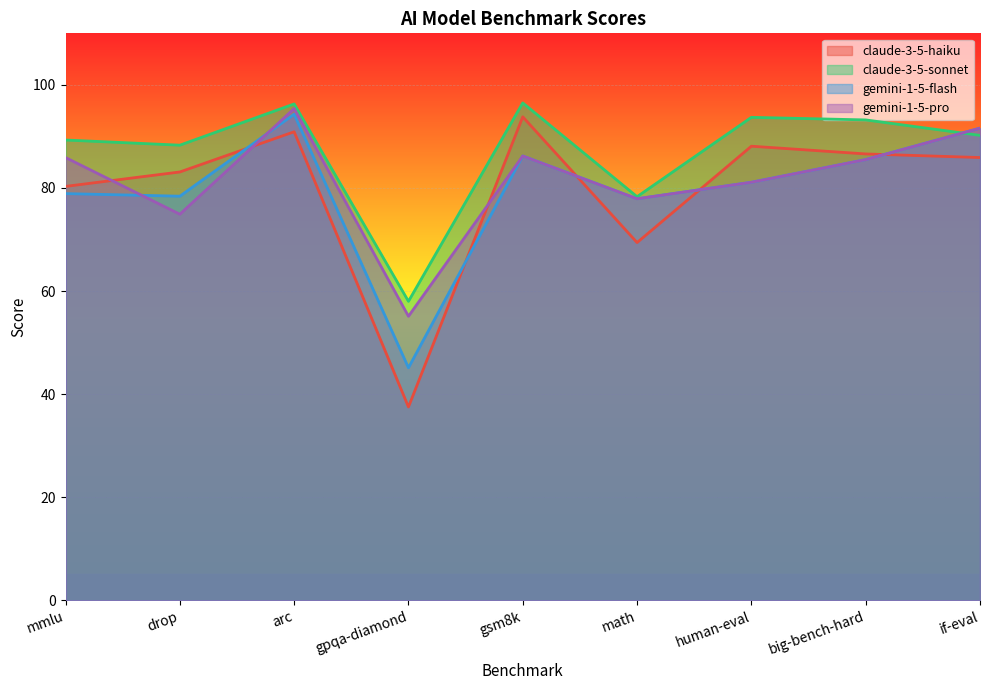

What is the difference between the gemini-1-5-flash values at gsm8k and arc?

8.1